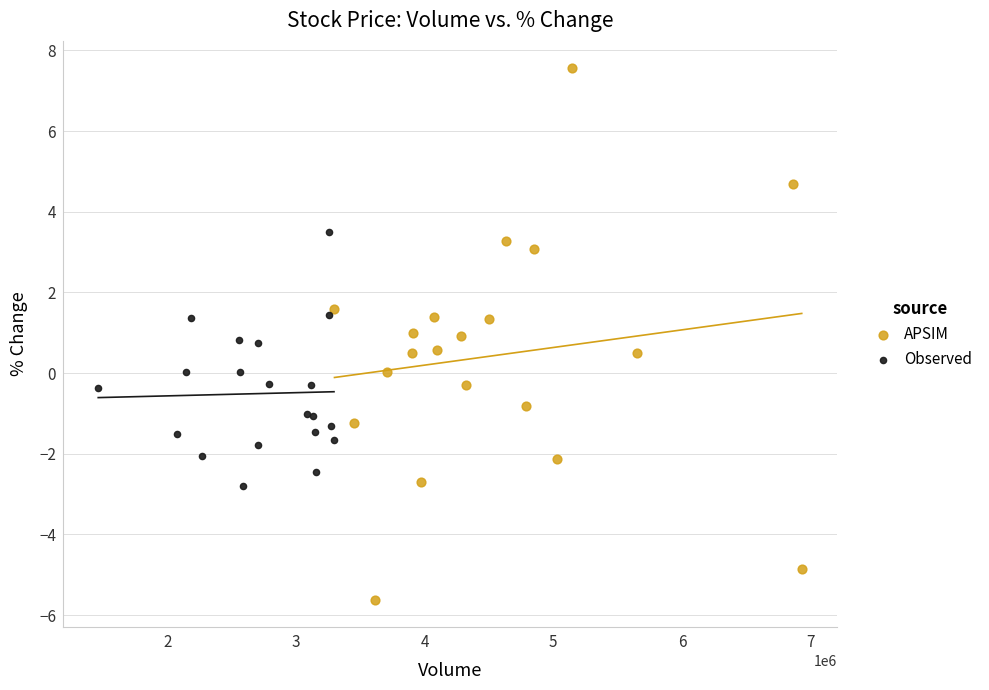

Which series contains the lowest Y value?

APSIM